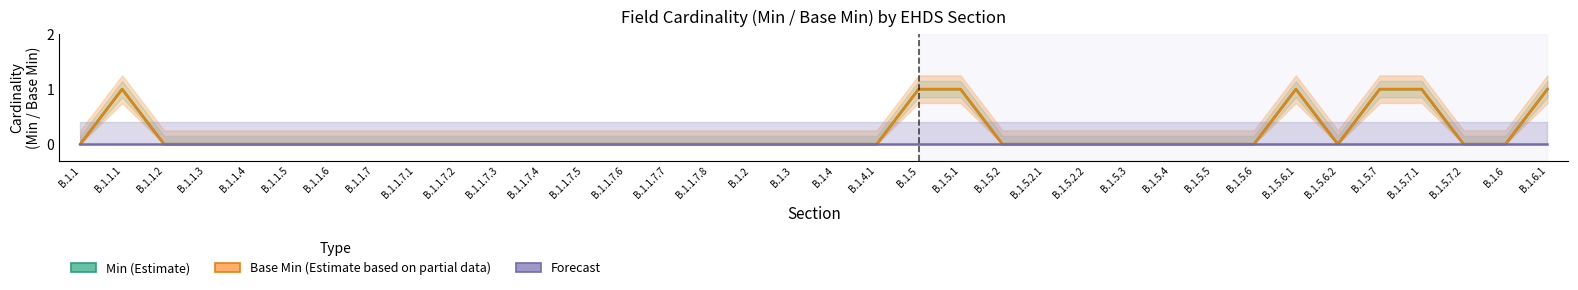

True or false: Base Min (Estimate based on partial data) and Min (Estimate) cross at least once.

False